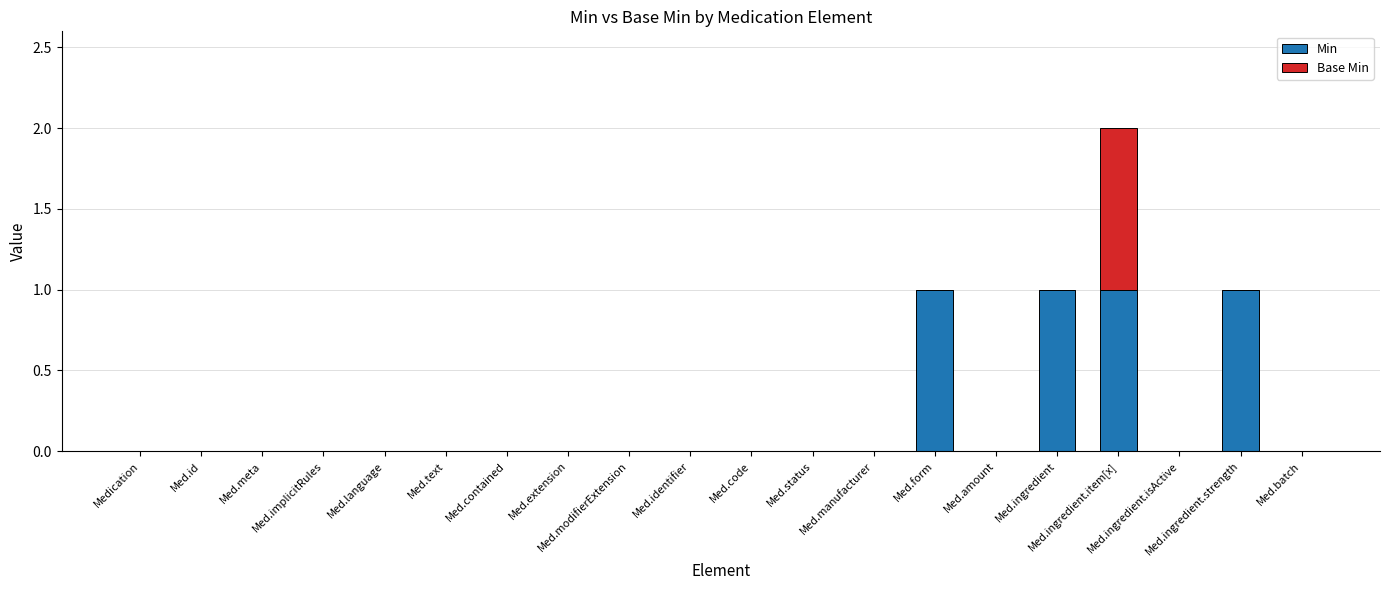

What is the sum of all Min values?

4